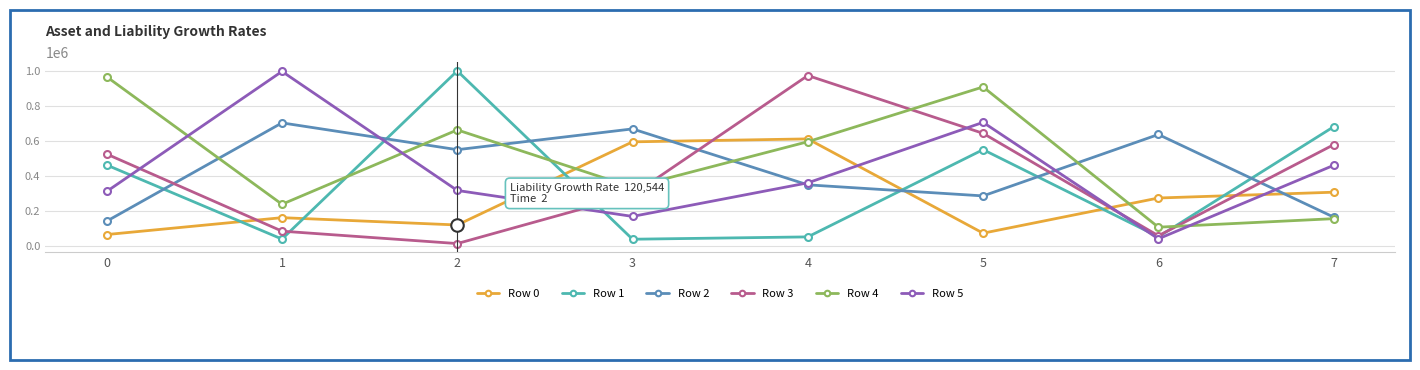

How many data points in Row 3 are less than 524576?

4